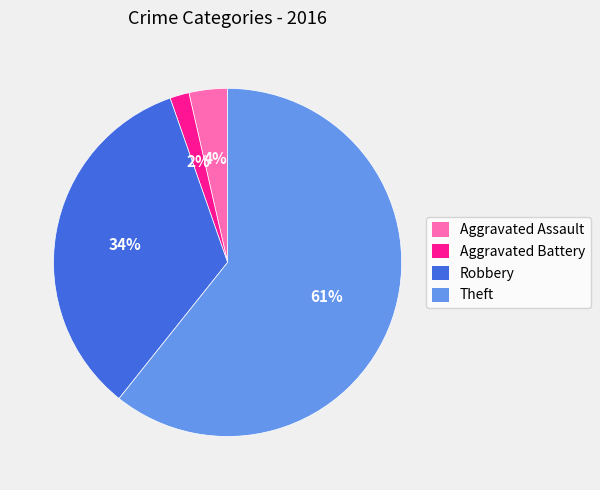

The Aggravated Assault slice represents 4% of the pie. True or false?

True